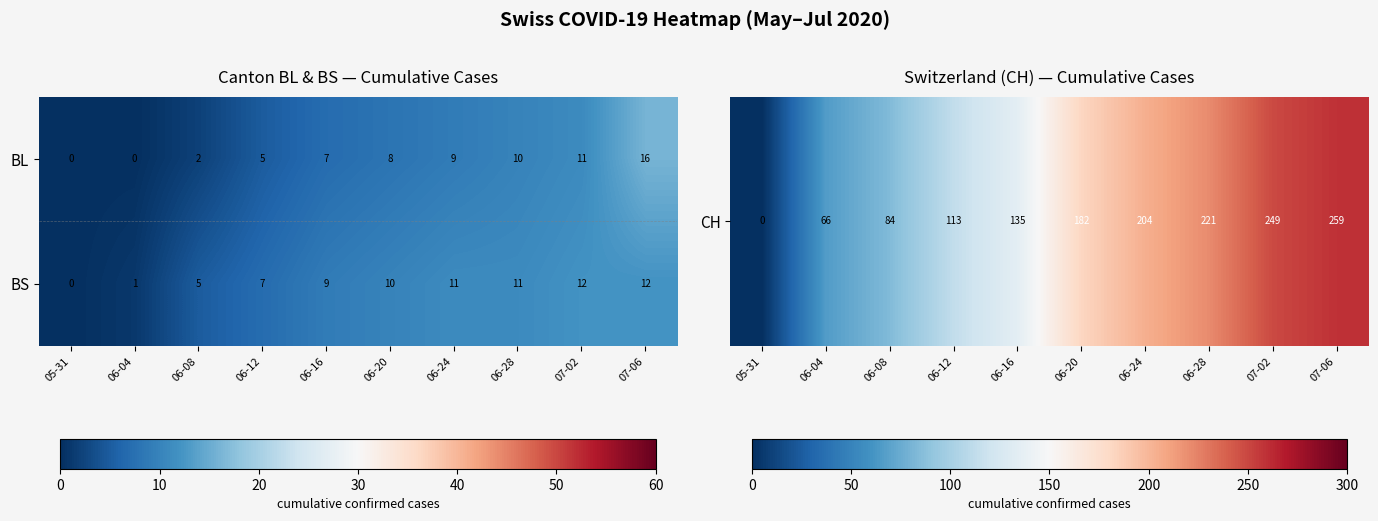

Between 05-31 and 07-06, which series saw the biggest shift?

BL